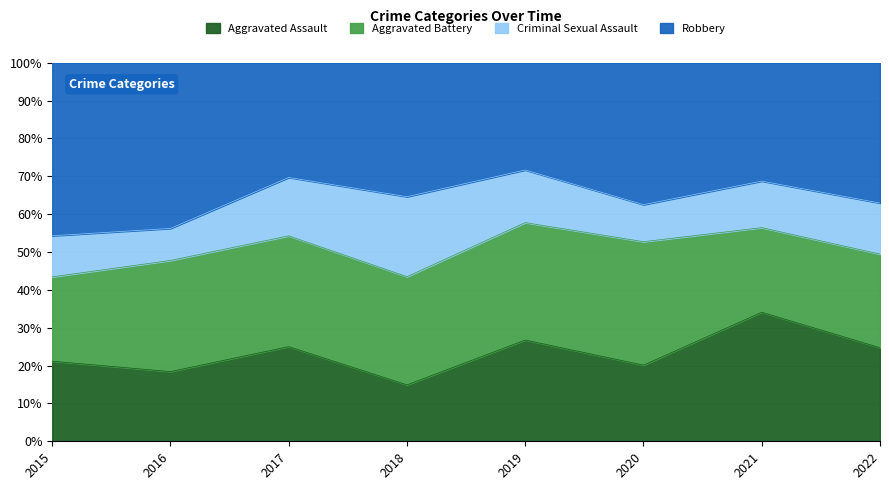

The value of Aggravated Assault at 2018 is 14.9. True or false?

True